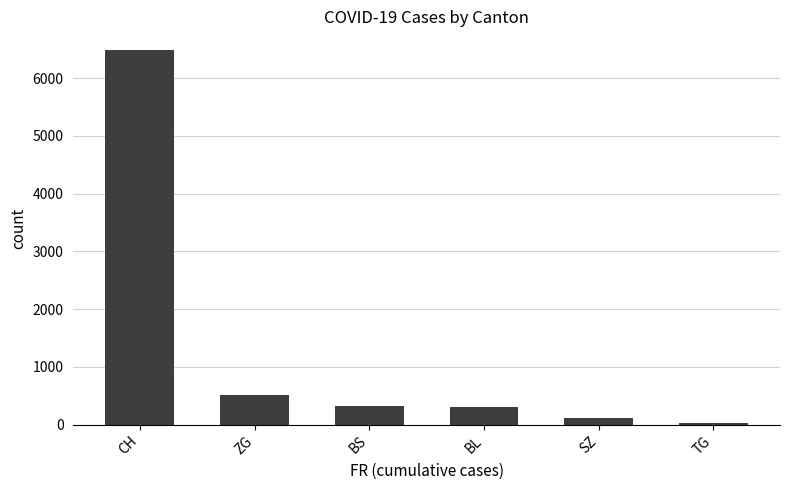

What is the label of the 5th bar from the left?

SZ